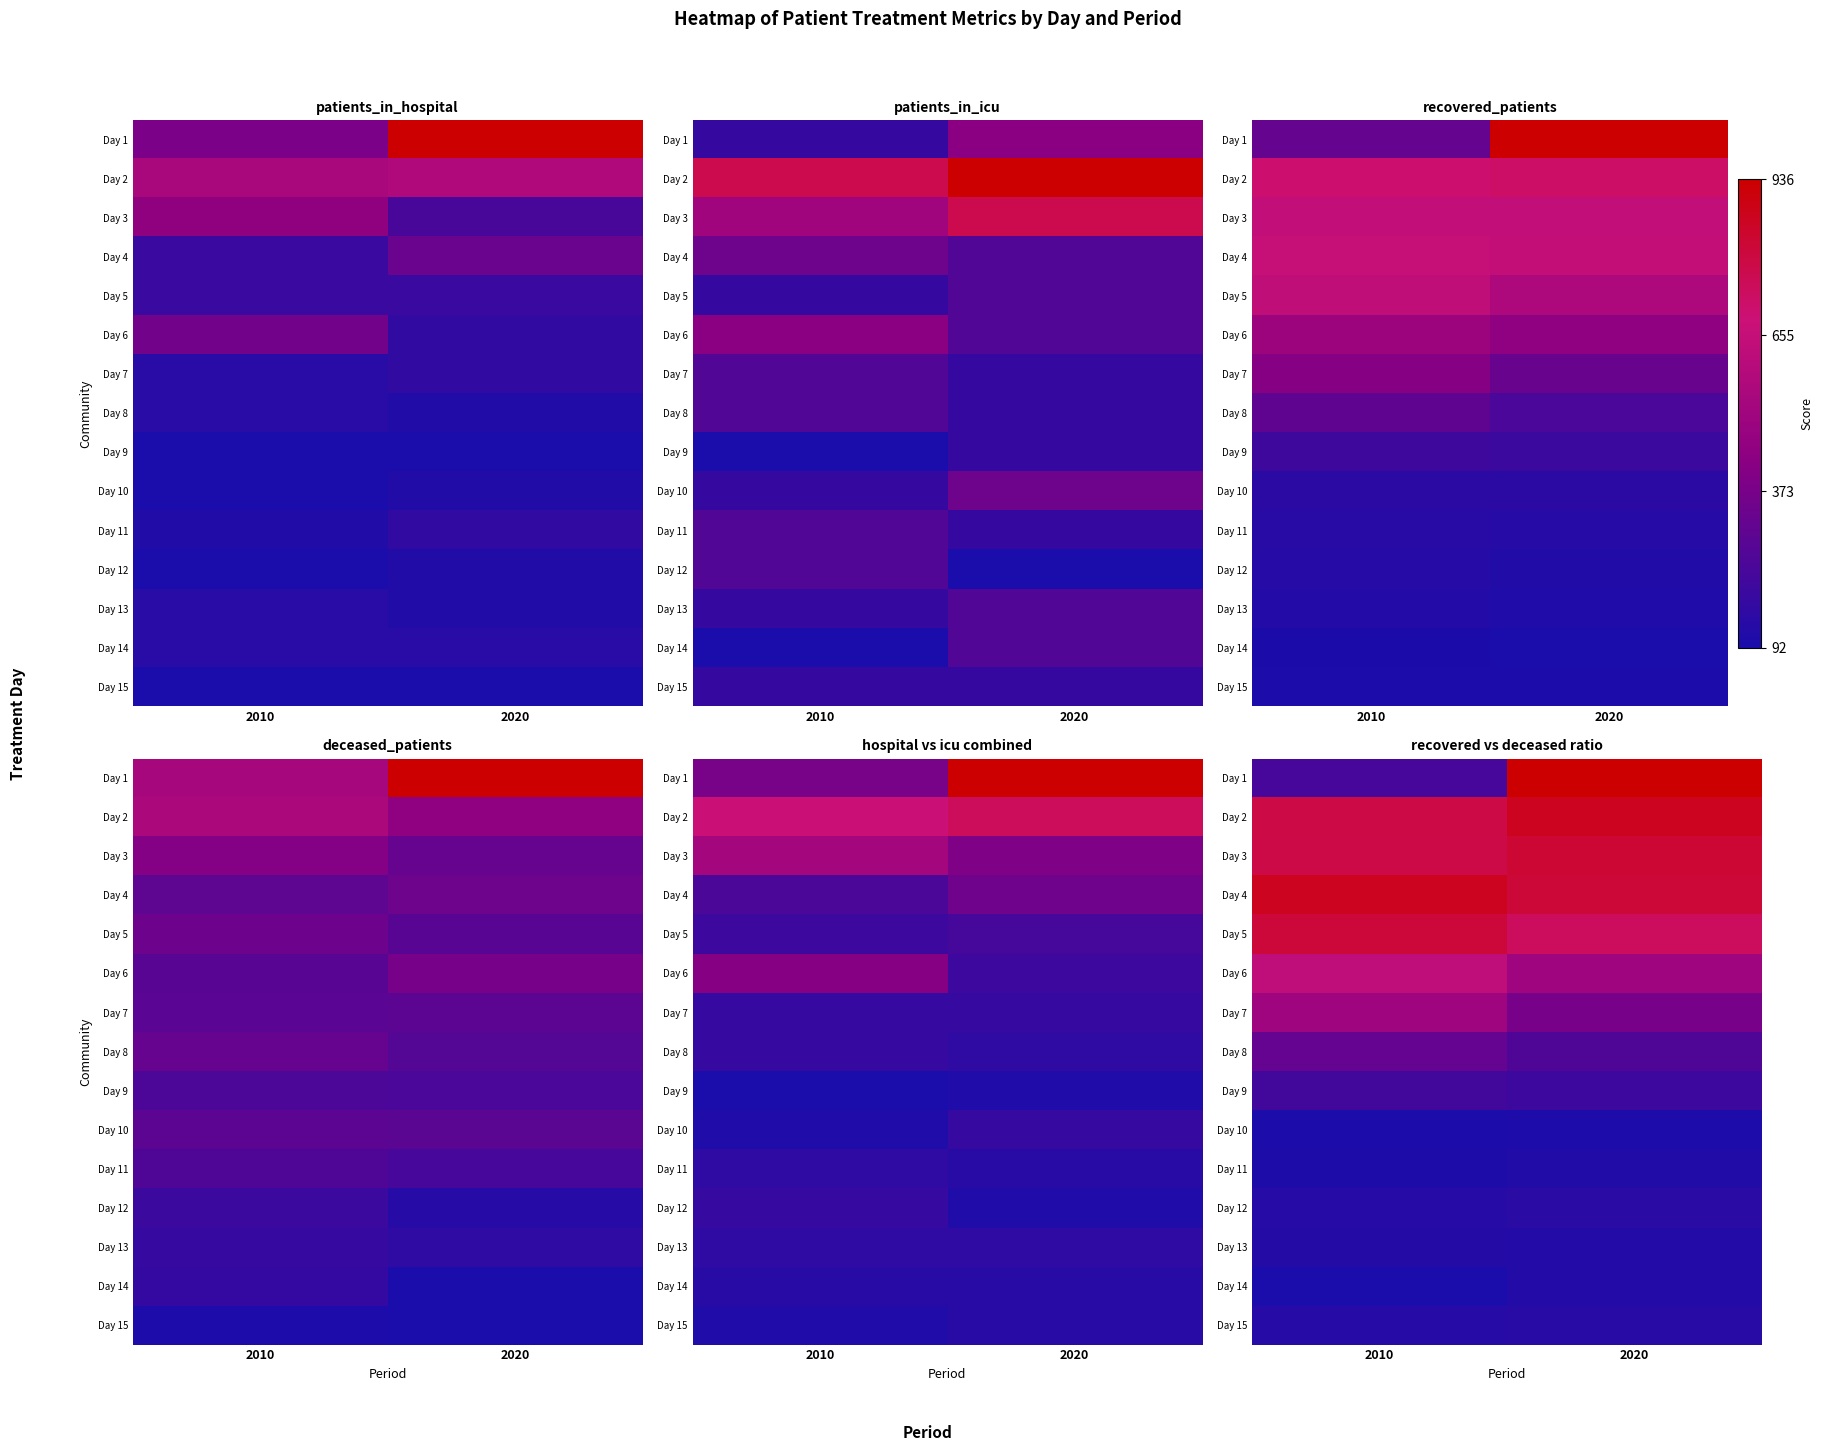

What is the total value across all series at 2020?

3274